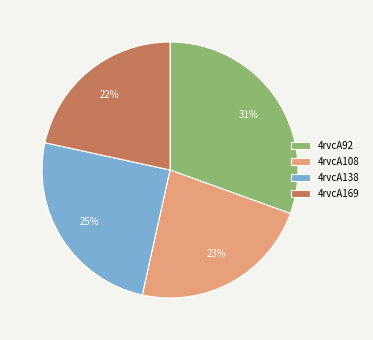

The 4rvcA138 slice represents 25% of the pie. True or false?

True